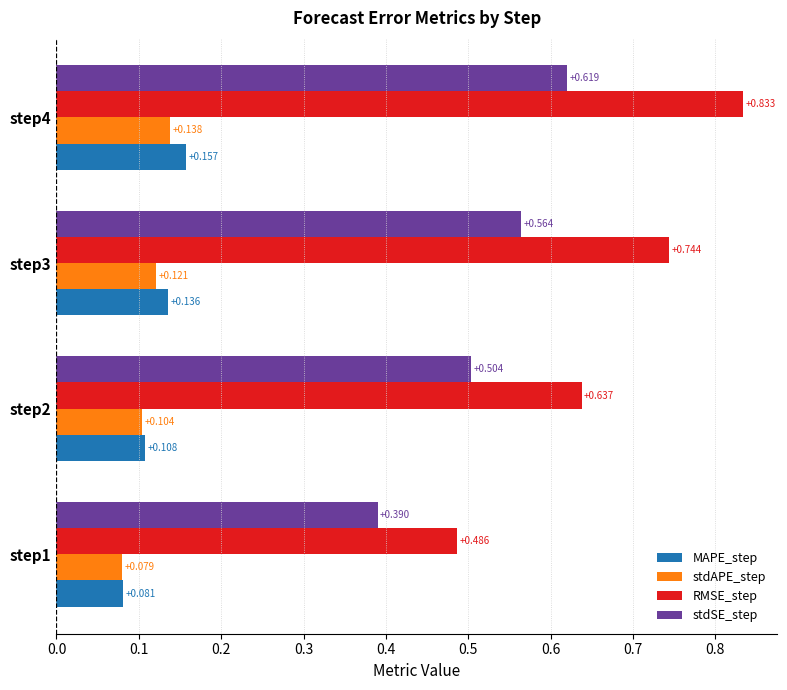

At how many categories does at least one series exceed 0?

4